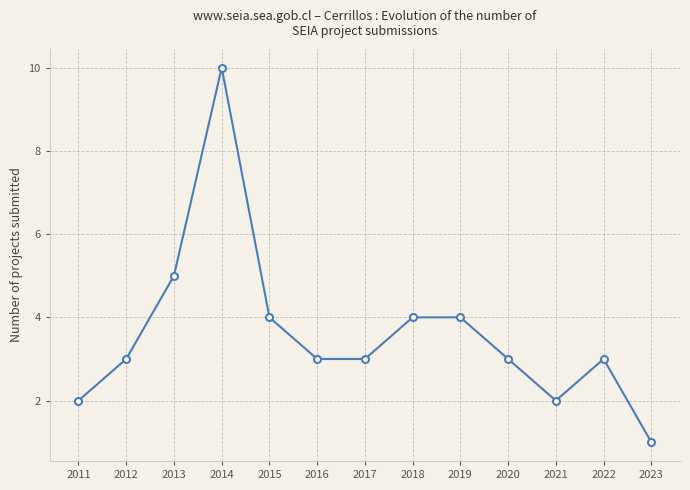

True or false: there are more than 0 points higher than both neighbors.

True